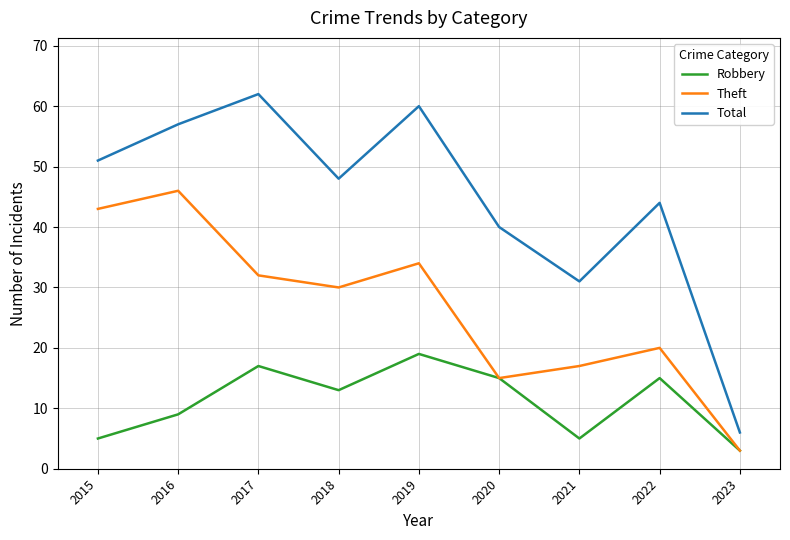

What is the total value across all series at 2020?

70